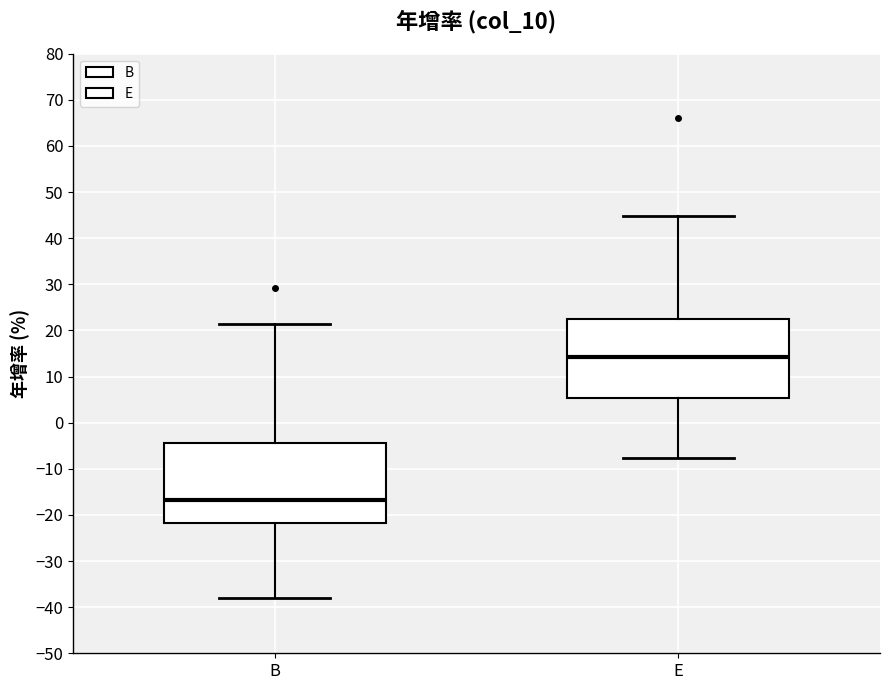

Where is the lower edge of the box for B on the y-axis? The values are not printed on the chart, so give them approximately, as read against the axis.

-22